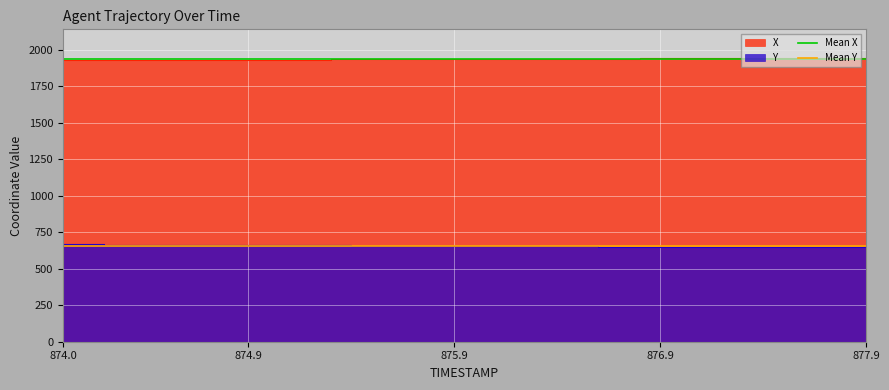

Between 874.0 and 874.9, which series saw the biggest shift?

Mean X